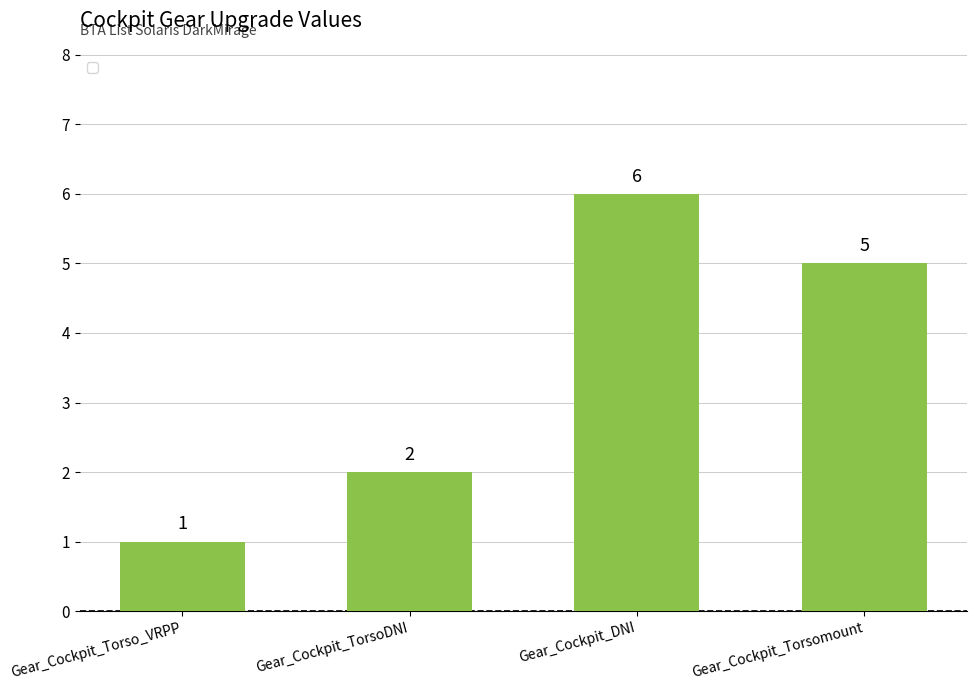

Between Gear_Cockpit_DNI and Gear_Cockpit_TorsoDNI, which is larger?

Gear_Cockpit_DNI